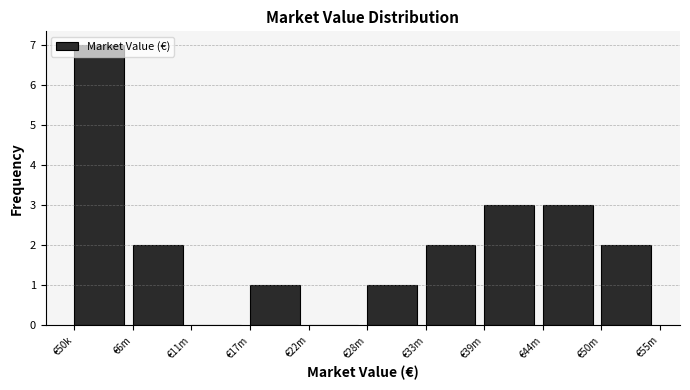

Approximately how many times larger is the value at €44m compared to €50m?

1.5